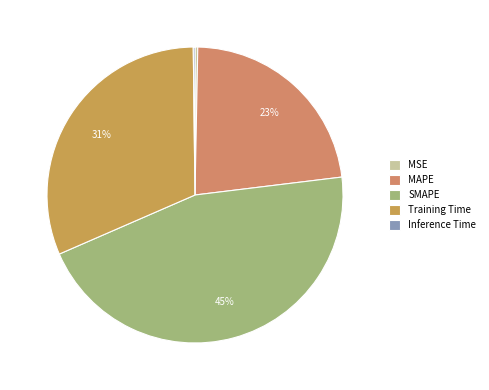

What is the change in value from MAPE to Inference Time?

-1.0